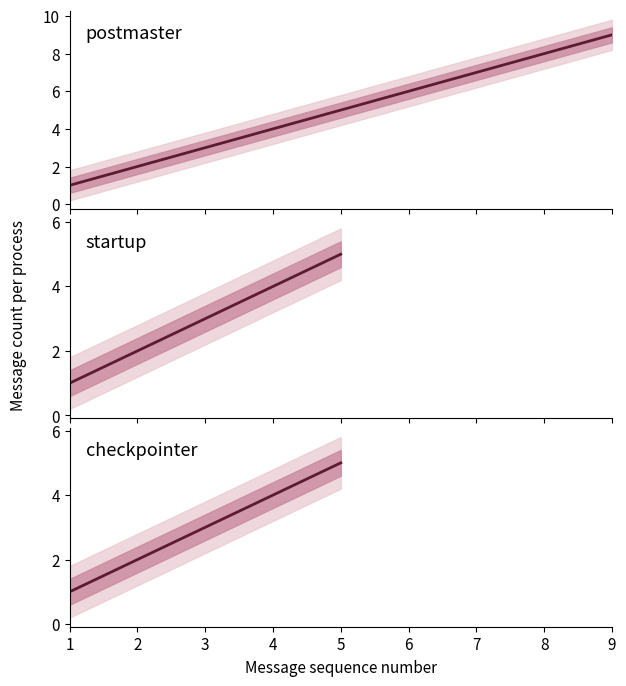

Approximately how many times larger is the value at 4 compared to 1?

4.0